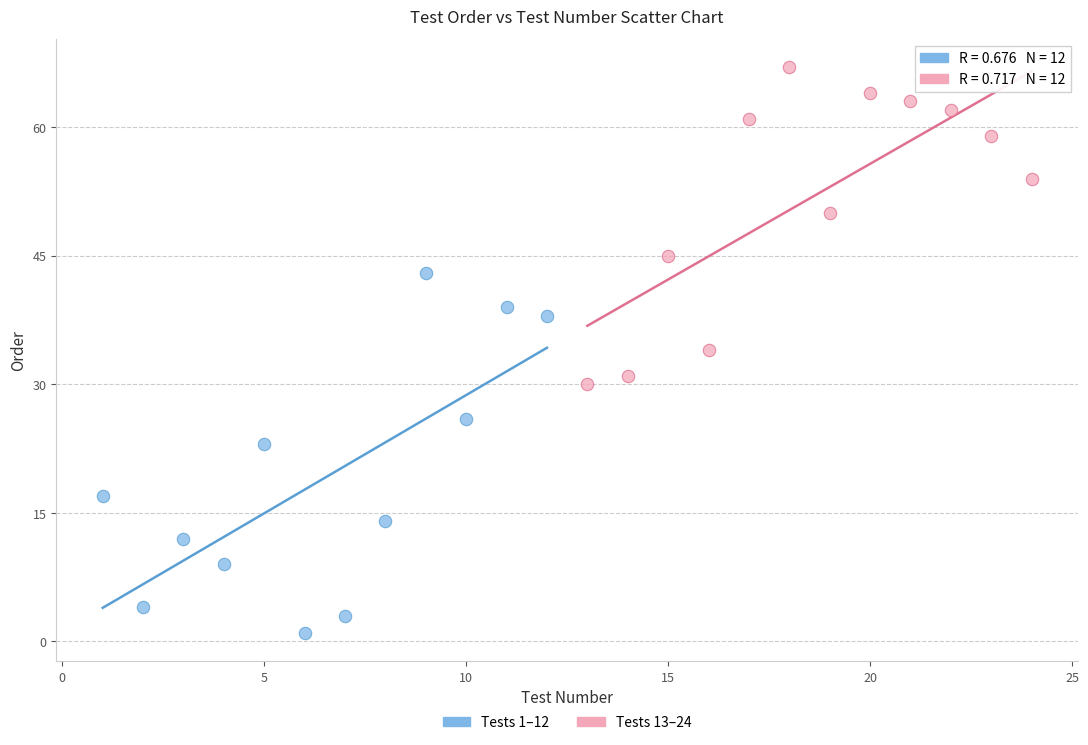

Which series reaches the maximum Y coordinate?

Tests 13–24